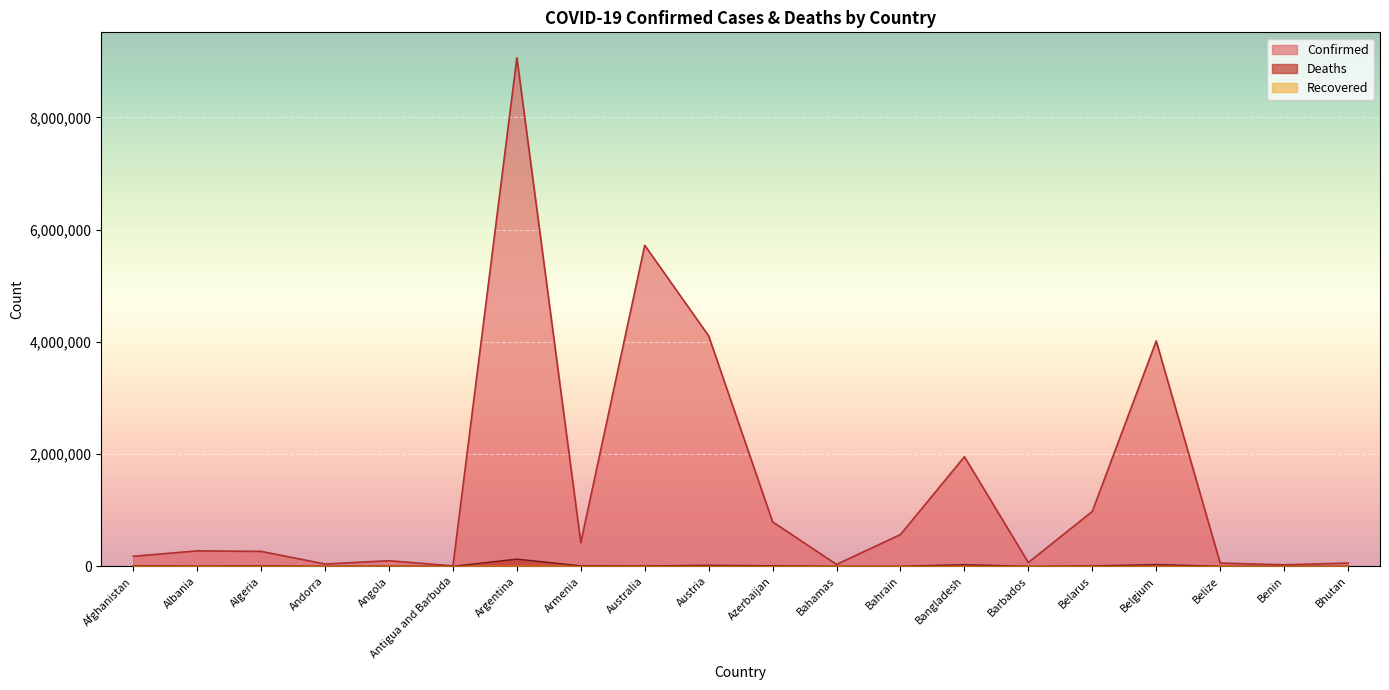

At which category does the chart reach its peak across all series?

Argentina